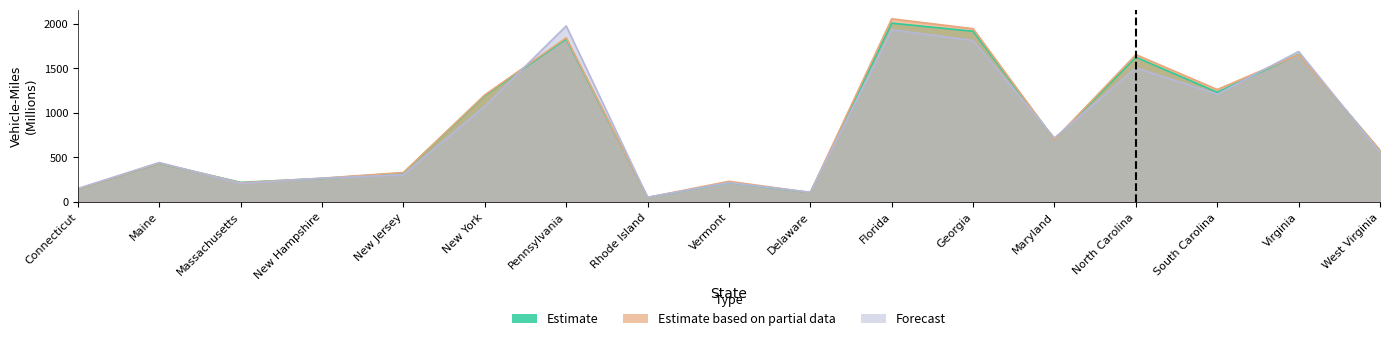

True or false: Estimate has more than 0 interior local peaks.

True